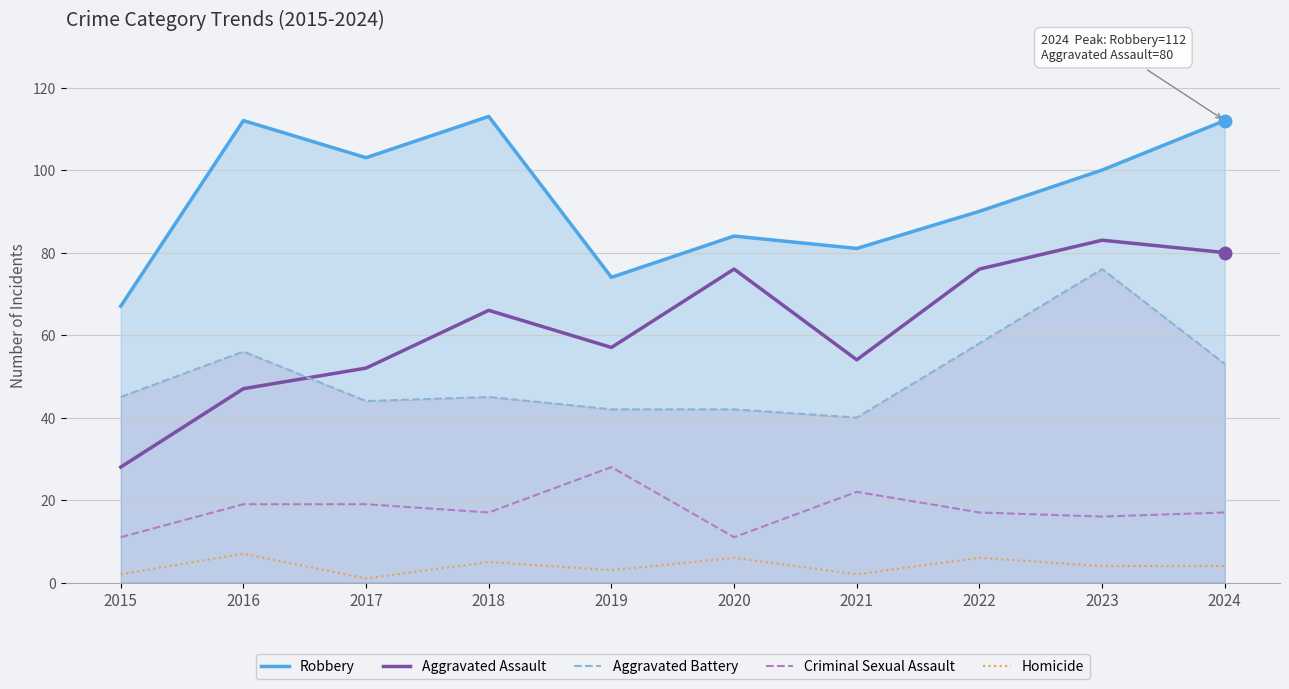

What is the lowest value of the Aggravated Assault series?

28